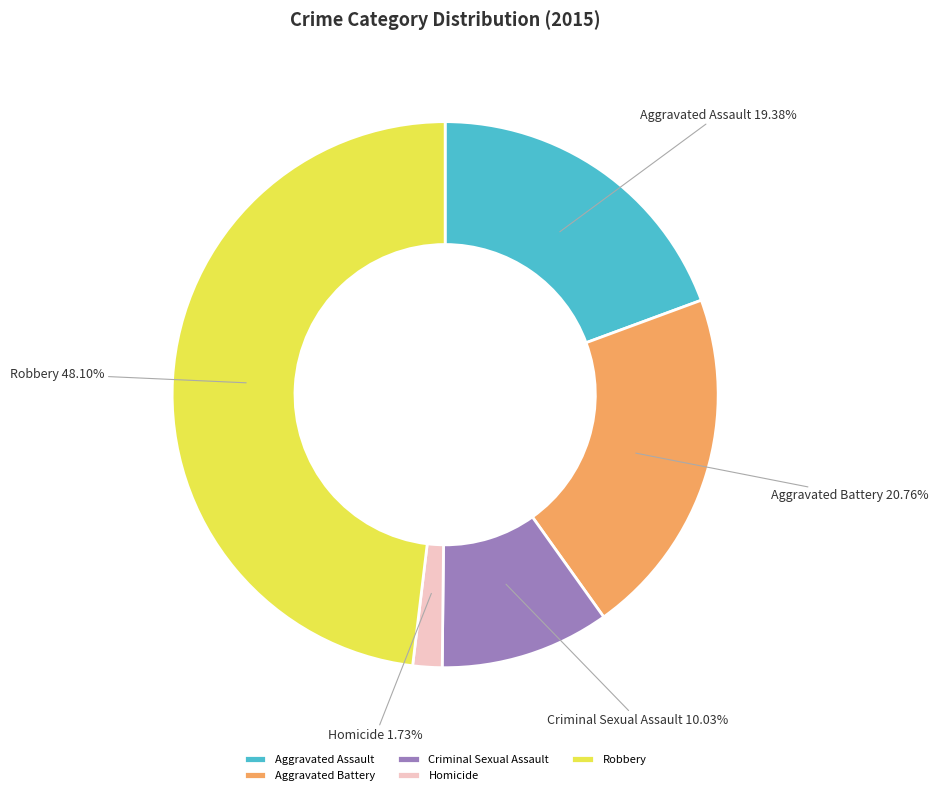

What is the total percentage of Aggravated Assault and Robbery?

67.5%